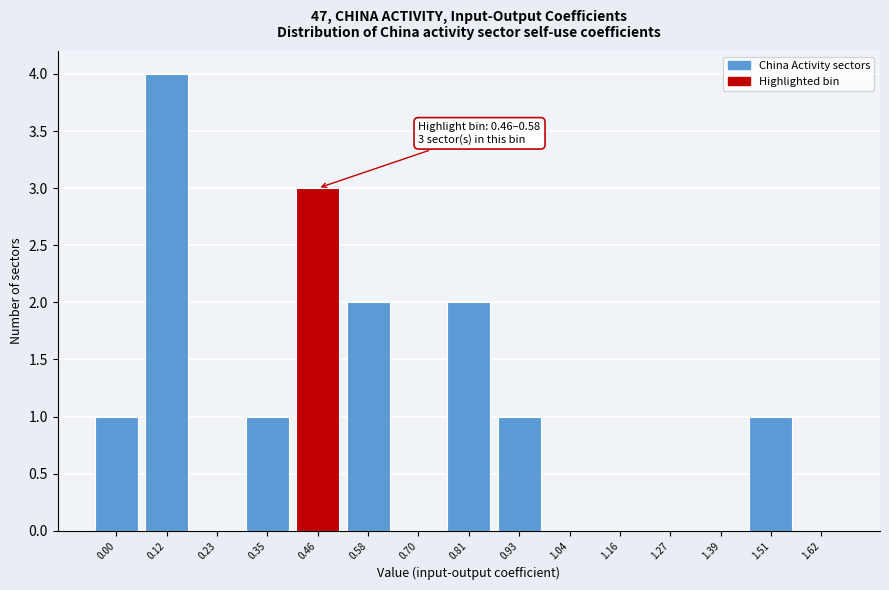

Reading left to right, what are all the values shown in this chart?

0.00=1	0.12=4	0.23=0	0.35=1	0.46=3	0.58=2	0.70=0	0.81=2	0.93=1	1.04=0	1.16=0	1.27=0	1.39=0	1.51=1	1.62=0